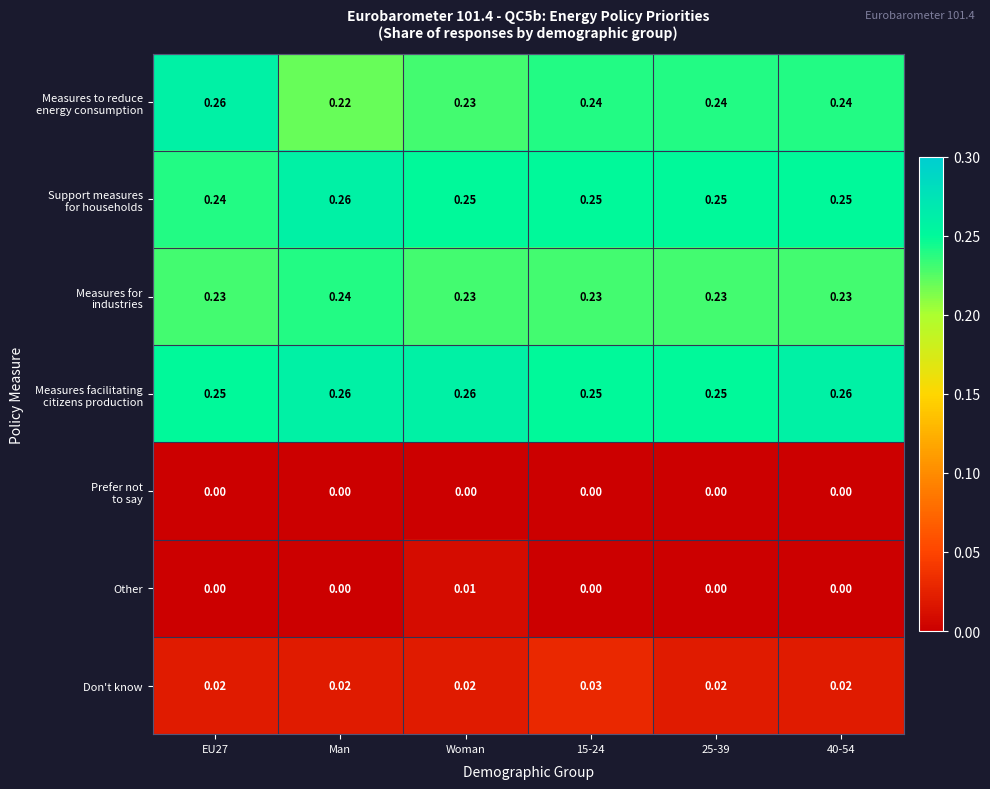

At Man, list the series in order from smallest to largest.

Prefer not to say, Other, Don't know, Measures to reduce energy consumption, Measures for industries, Support measures for households, Measures facilitating citizens production